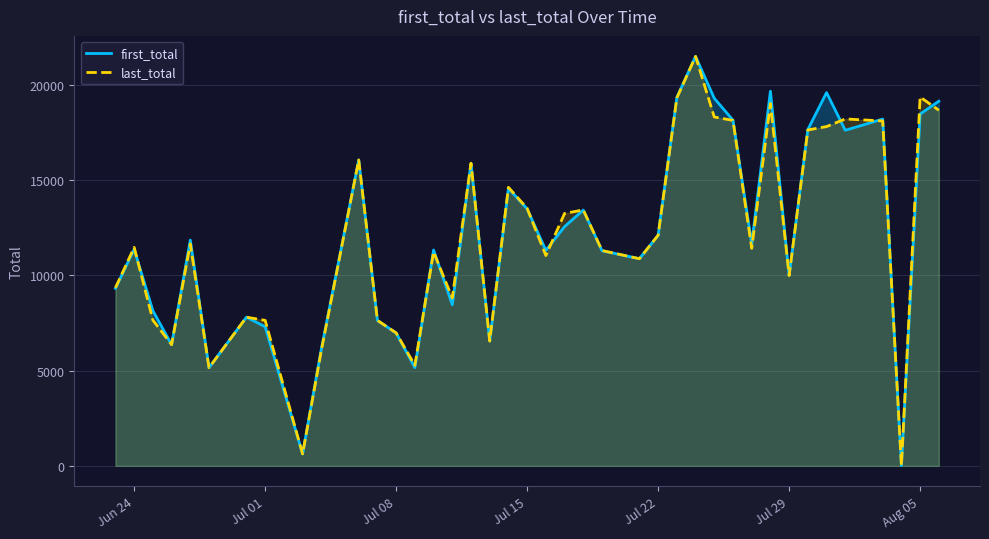

What is the highest value of the first_total series?

21508